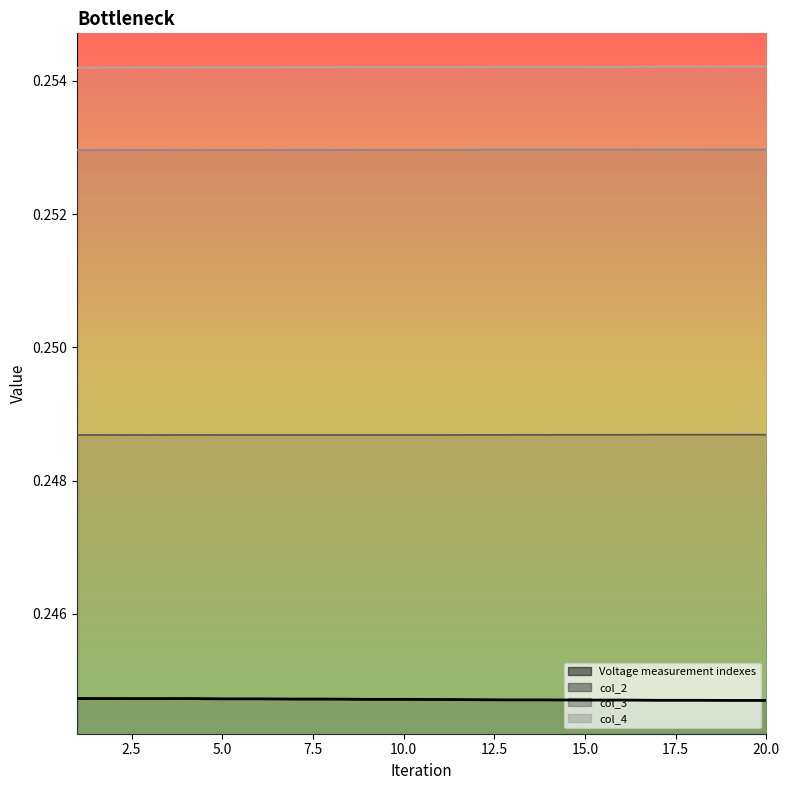

What is the greatest value displayed?

0.2